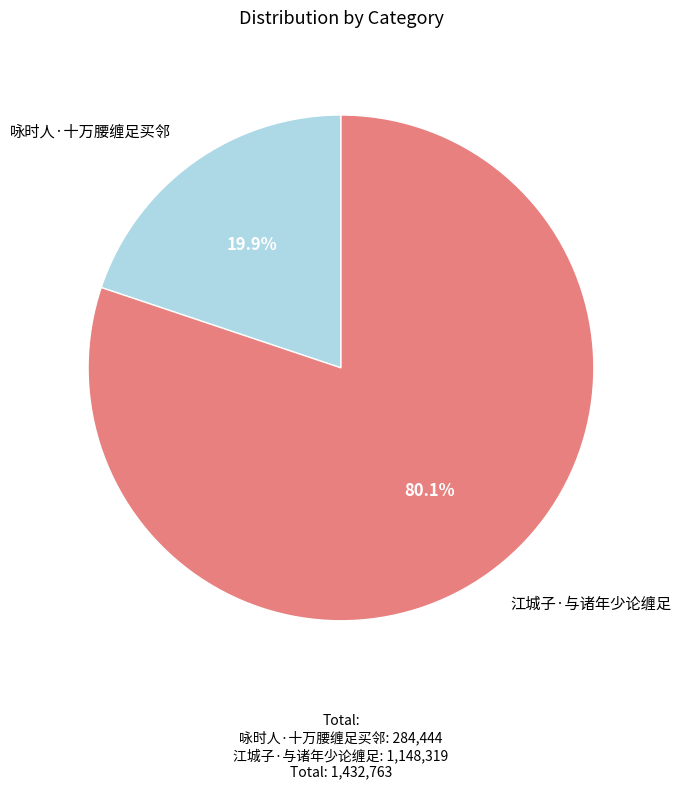

Does any single category account for the majority?

Yes